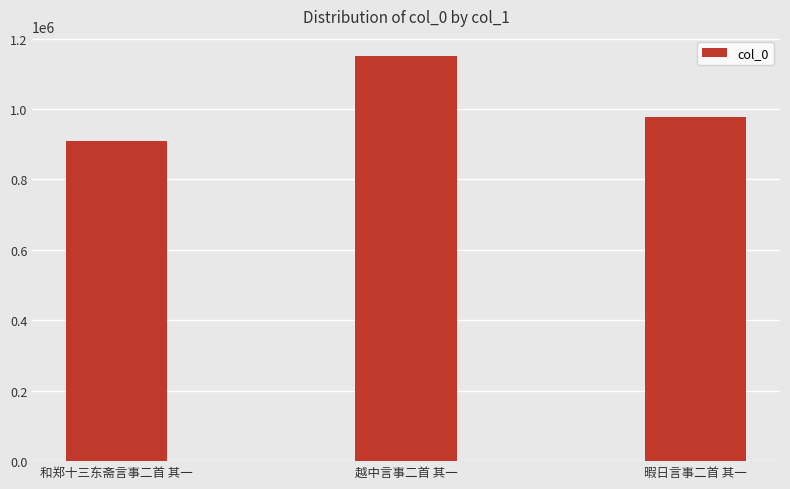

Reading left to right, list all the values displayed in this chart.

909854	1150169	977862